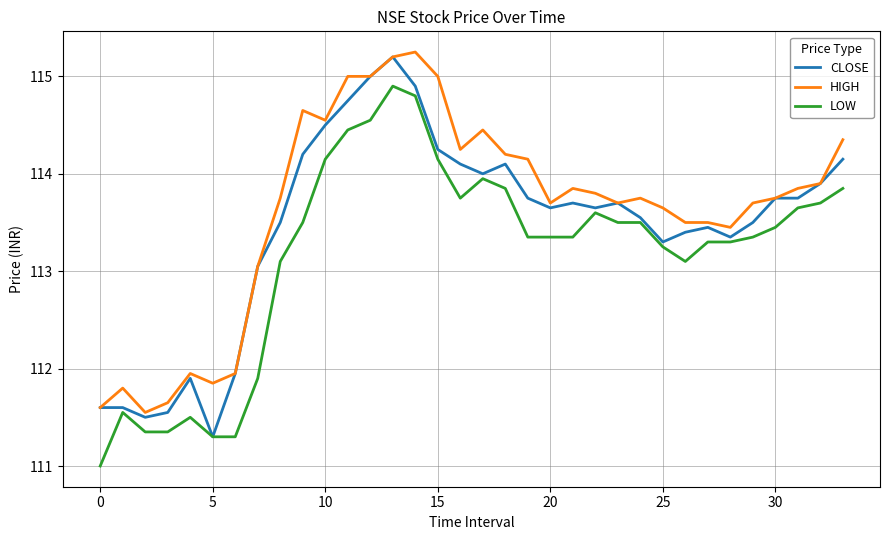

True or false: LOW and HIGH cross at least once.

False